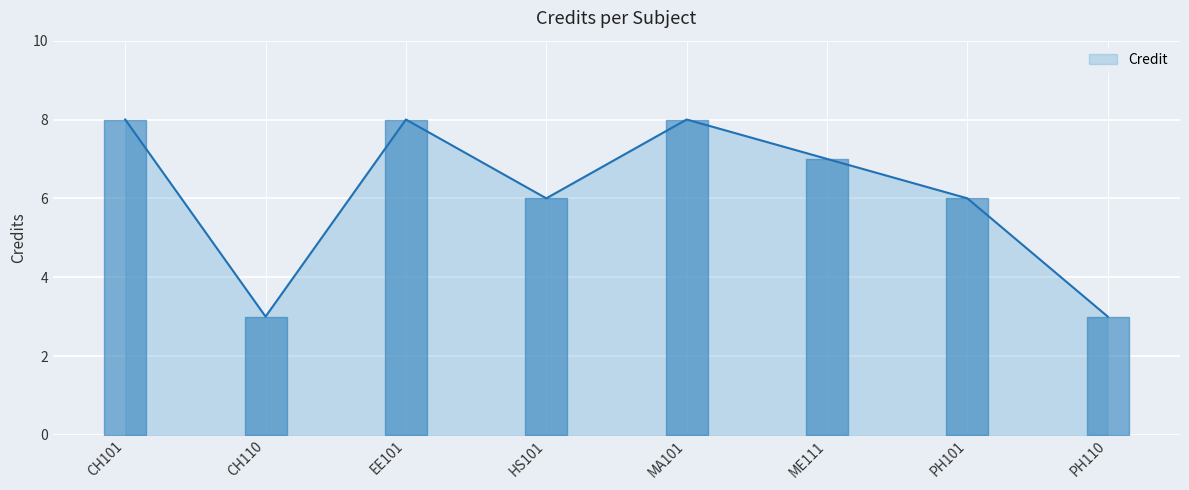

What is the sum of all values?

49